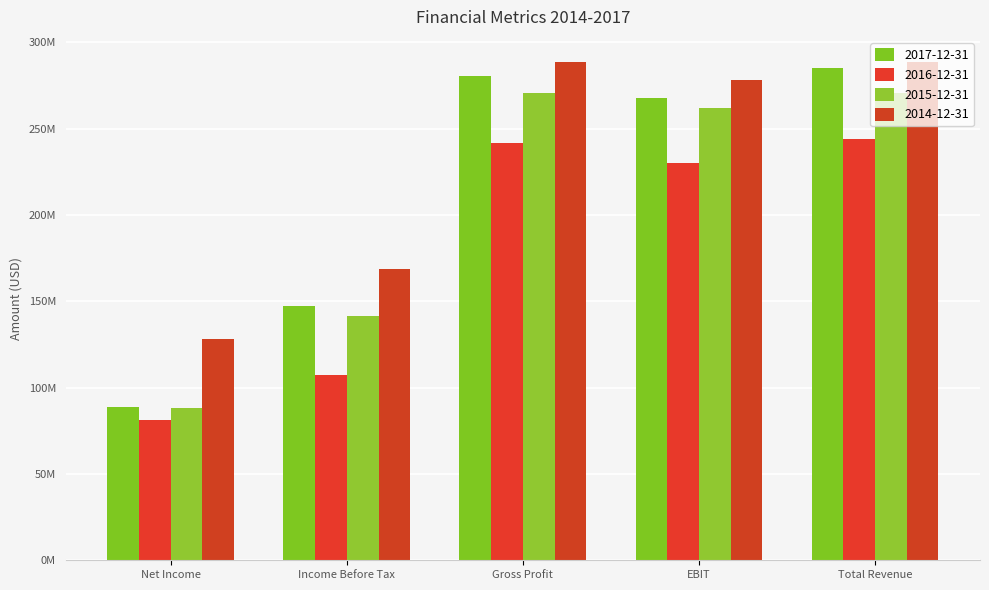

Between Gross Profit and Net Income, which is larger?

Gross Profit